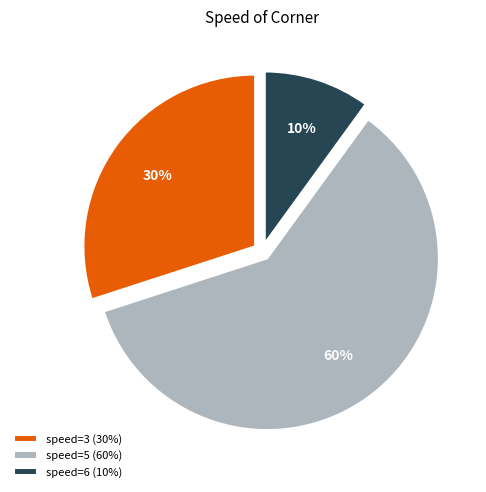

Which slice is the smallest?

speed=6 (10%)